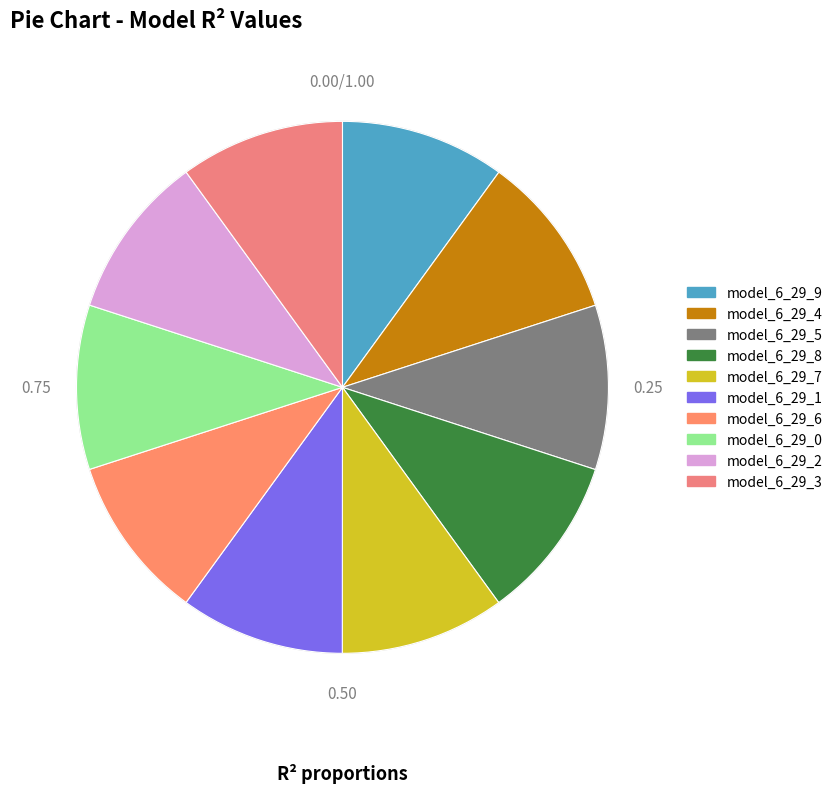

To the nearest percent, what is the combined percentage of model_6_29_9 and model_6_29_4?

20%